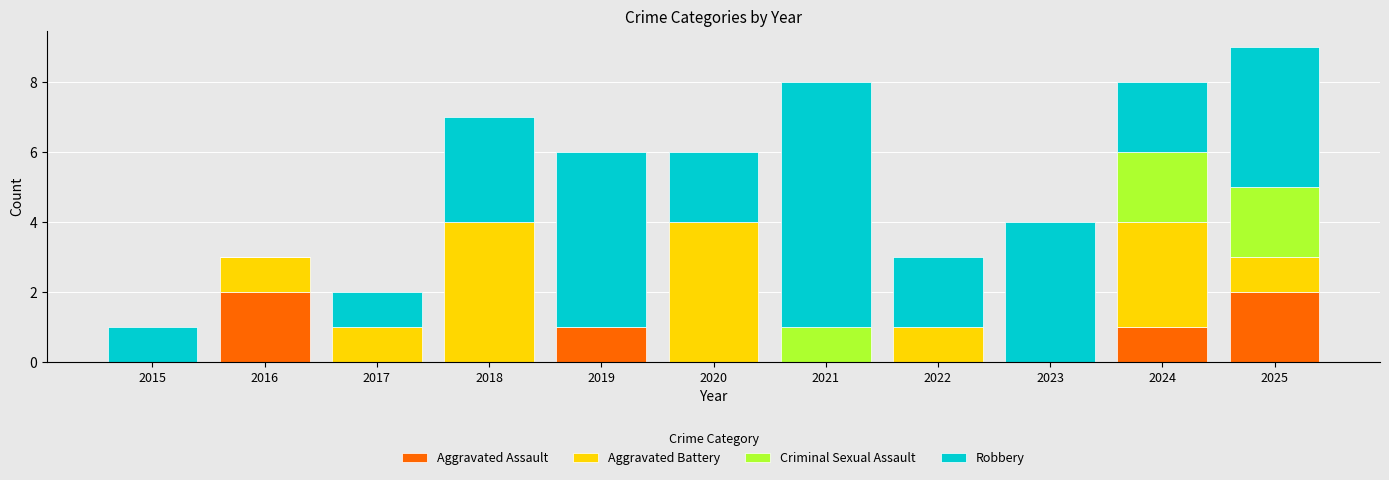

What is the total value across all series at 2020?

6